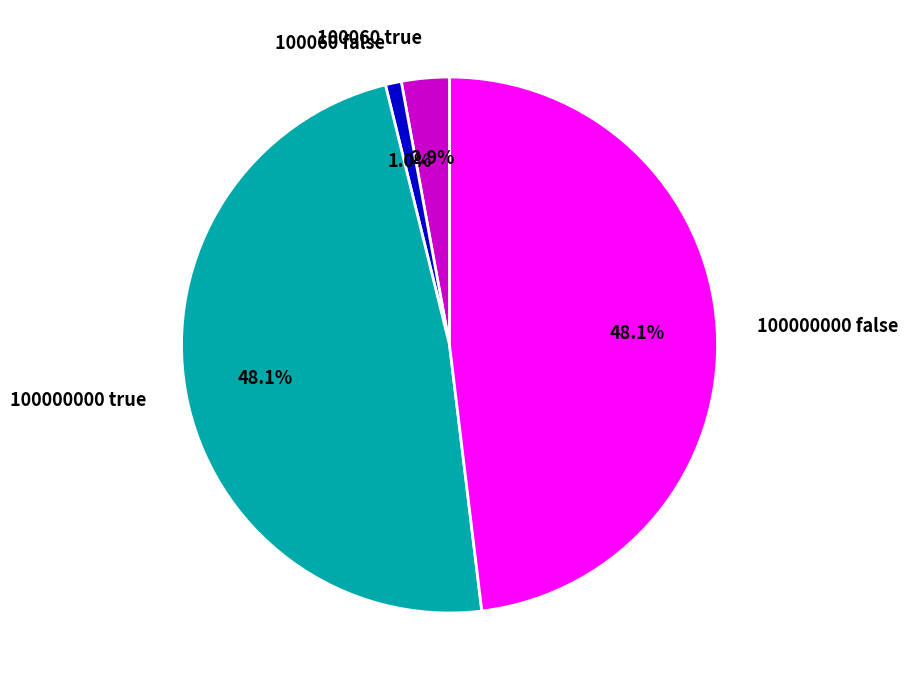

Which slice is the smallest?

100060 false